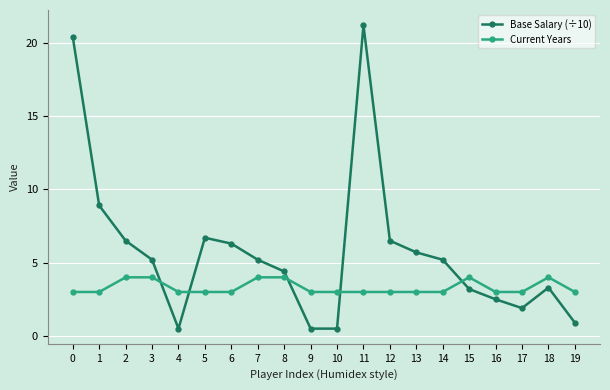

Reading left to right, extract all data points from this chart.

Base Salary (÷10): 0=20.4	1=8.9	2=6.5	3=5.2	4=0.5	5=6.7	6=6.3	7=5.2	8=4.4	9=0.5	10=0.5	11=21.2	12=6.5	13=5.7	14=5.2	15=3.2	16=2.5	17=1.9	18=3.3	19=0.9
Current Years: 0=3.0	1=3.0	2=4.0	3=4.0	4=3.0	5=3.0	6=3.0	7=4.0	8=4.0	9=3.0	10=3.0	11=3.0	12=3.0	13=3.0	14=3.0	15=4.0	16=3.0	17=3.0	18=4.0	19=3.0